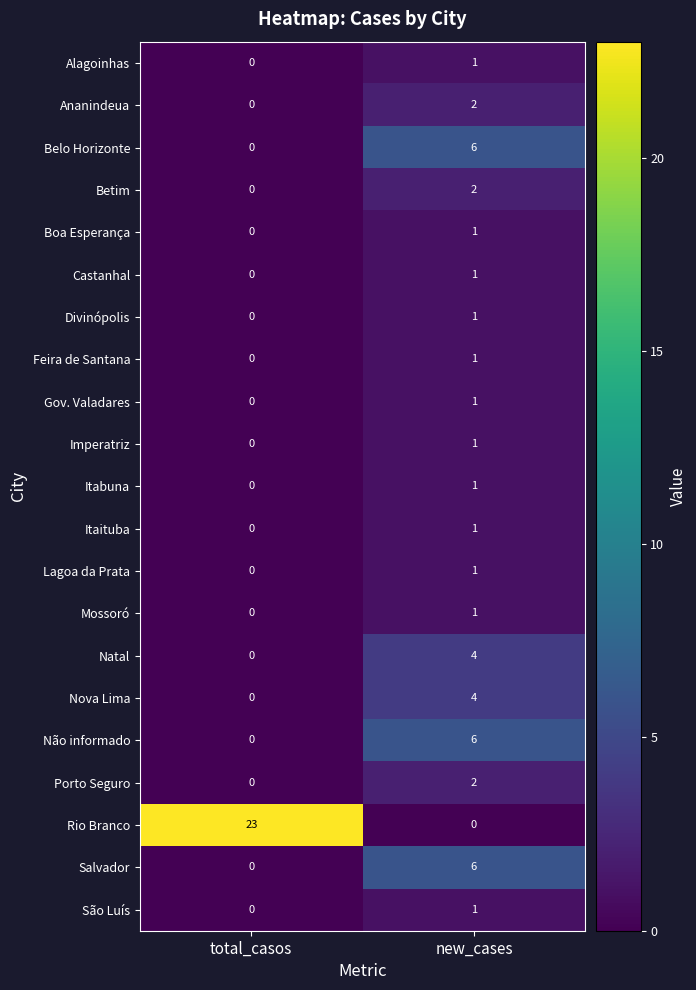

What is the total value across all series at new_cases?

44